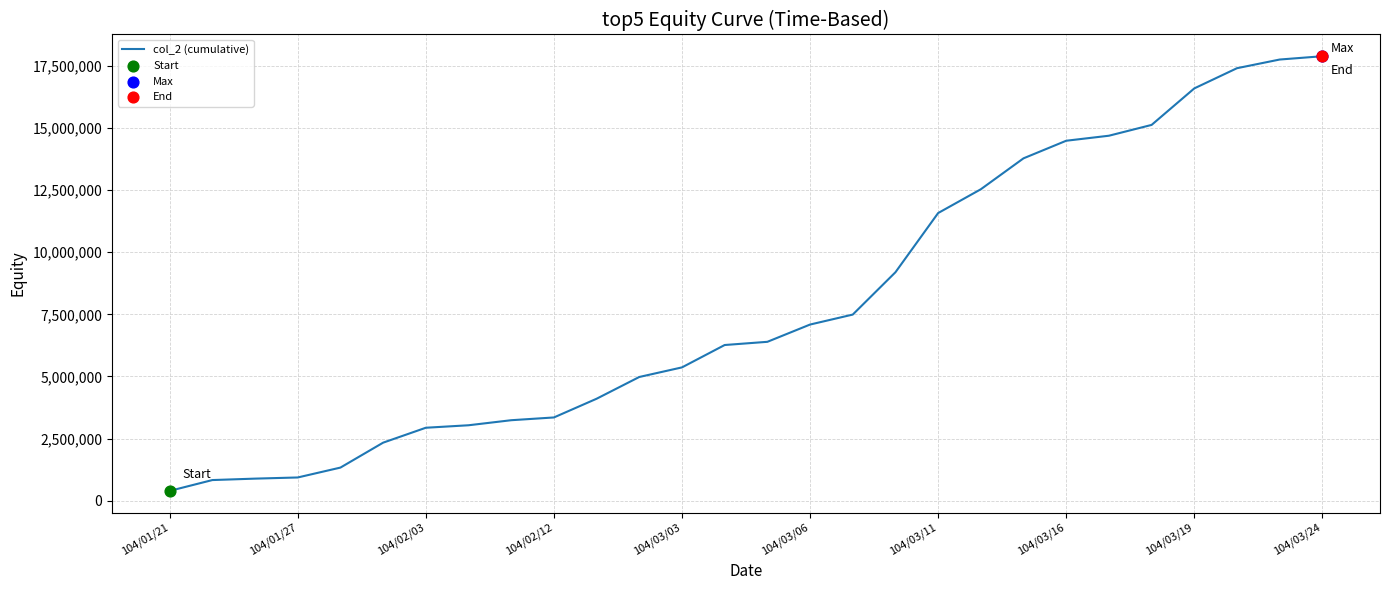

What is the smallest value displayed?

399600